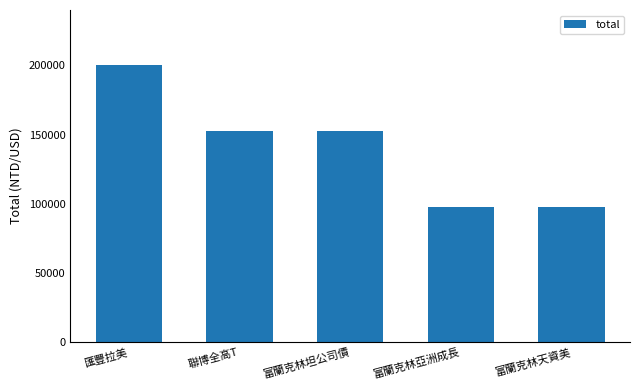

The chart shows a value of 200000 at 匯豐拉美. True or false?

True